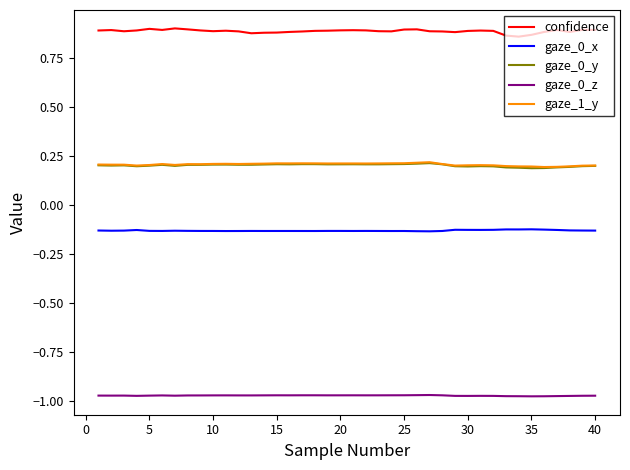

Which series has the largest total across all categories?

confidence